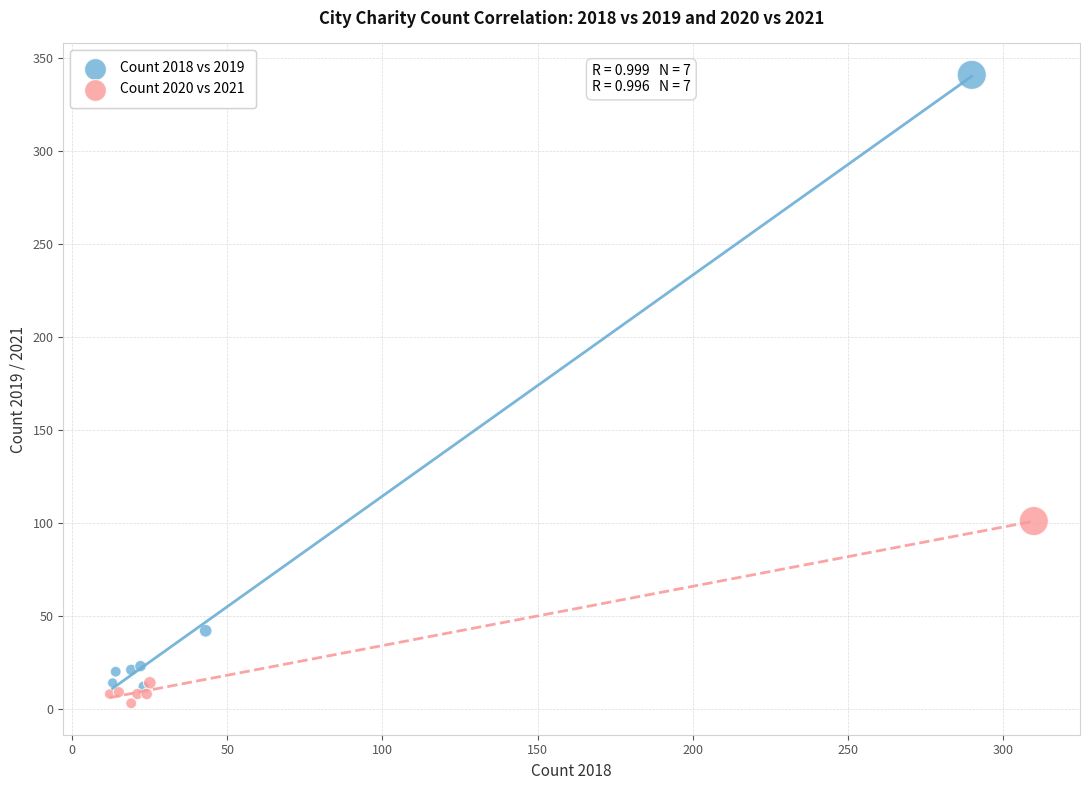

Which series has the widest spread of Y values?

Count 2018 vs 2019